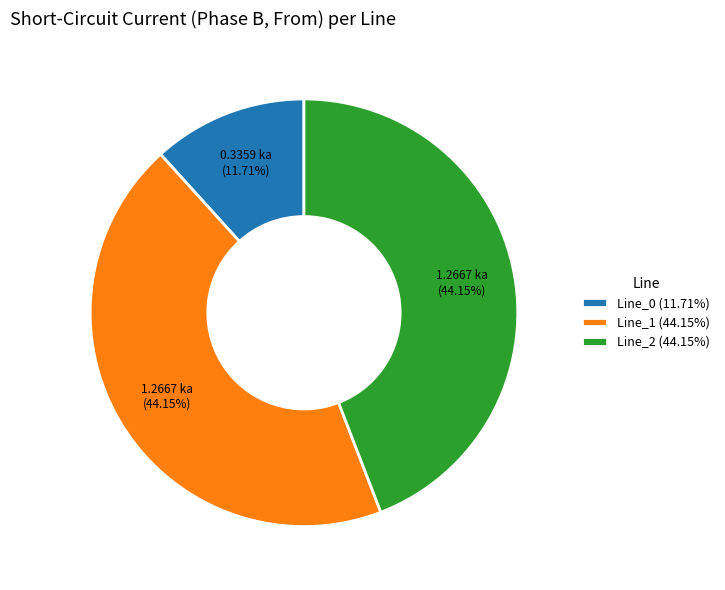

To the nearest percent, what percentage of the pie is Line_1?

44%